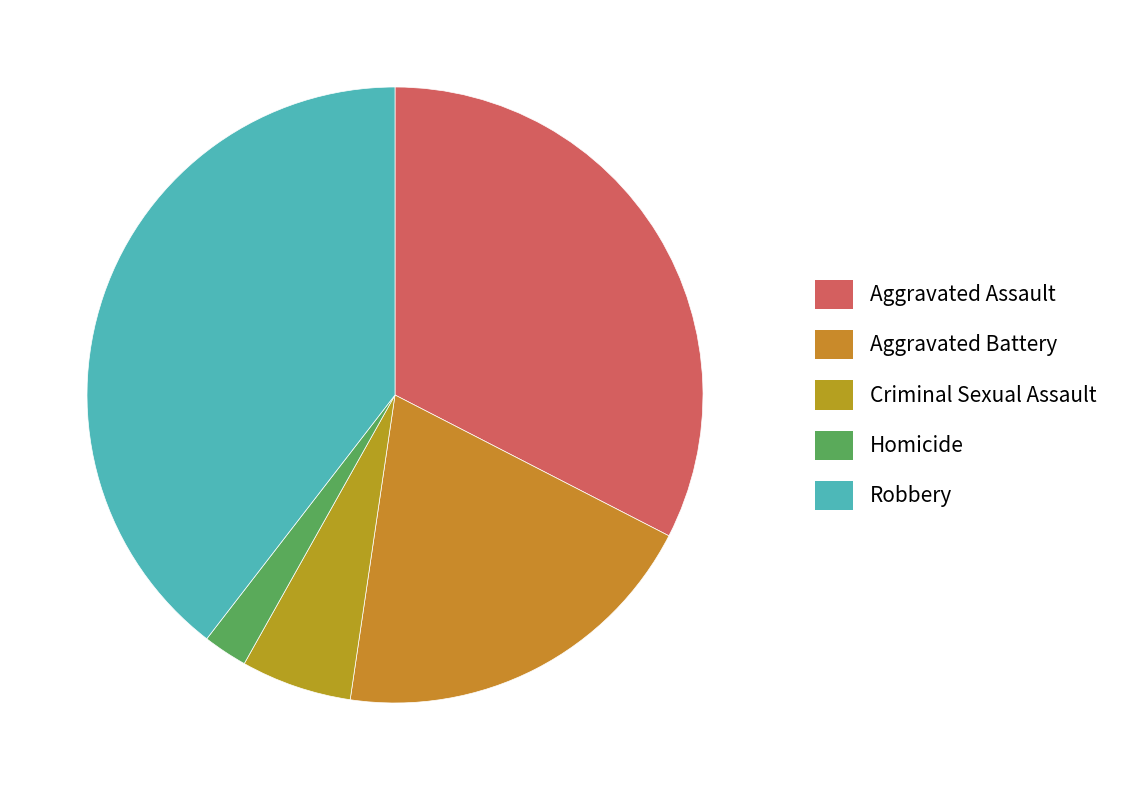

Does any single category account for the majority?

No